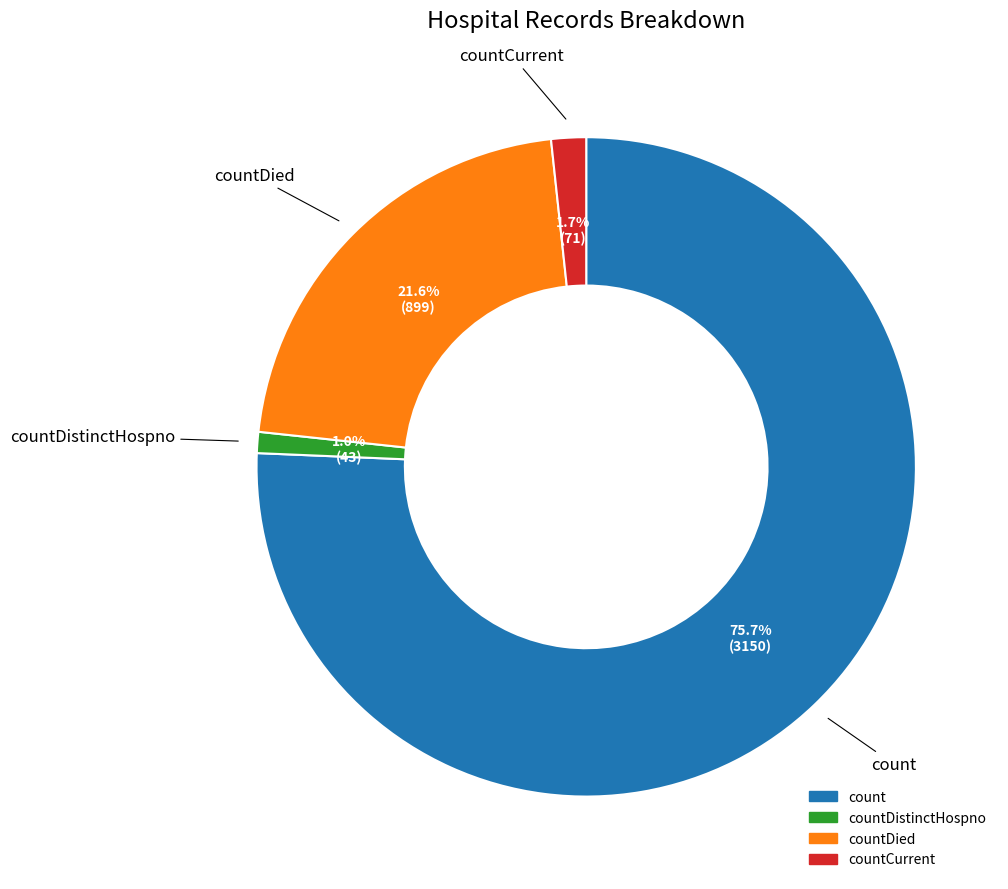

Does any single category account for the majority?

Yes